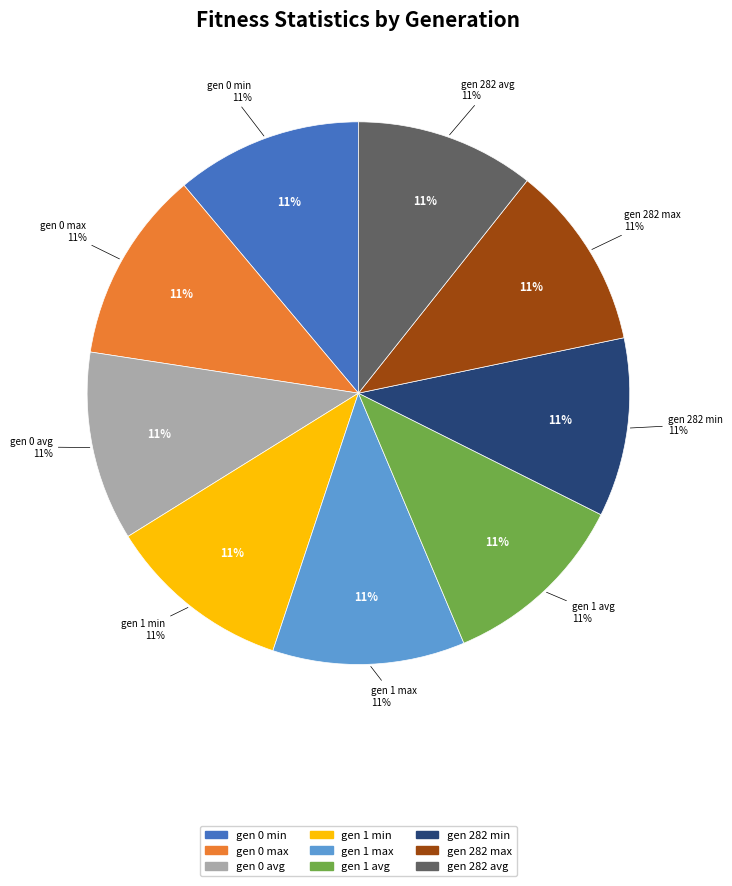

What percentage is the gen 1 min slice, to the nearest percent?

11%